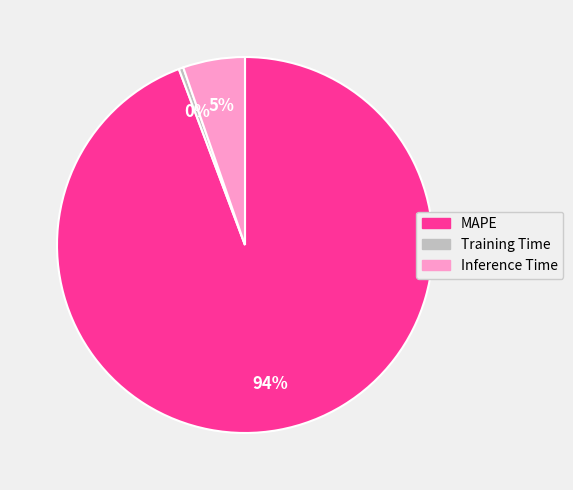

To the nearest percent, what is the average slice percentage?

33%